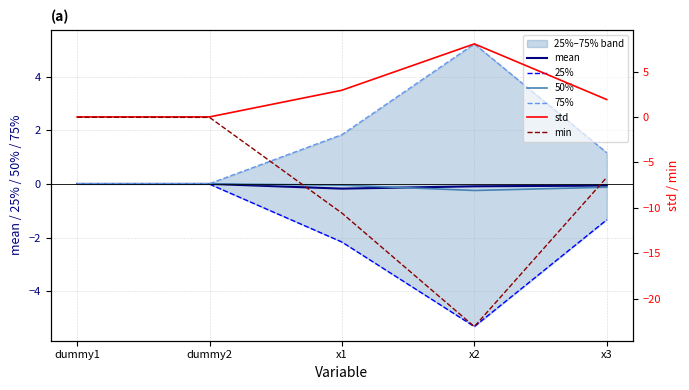

Which series changed the most between dummy1 and dummy2?

min